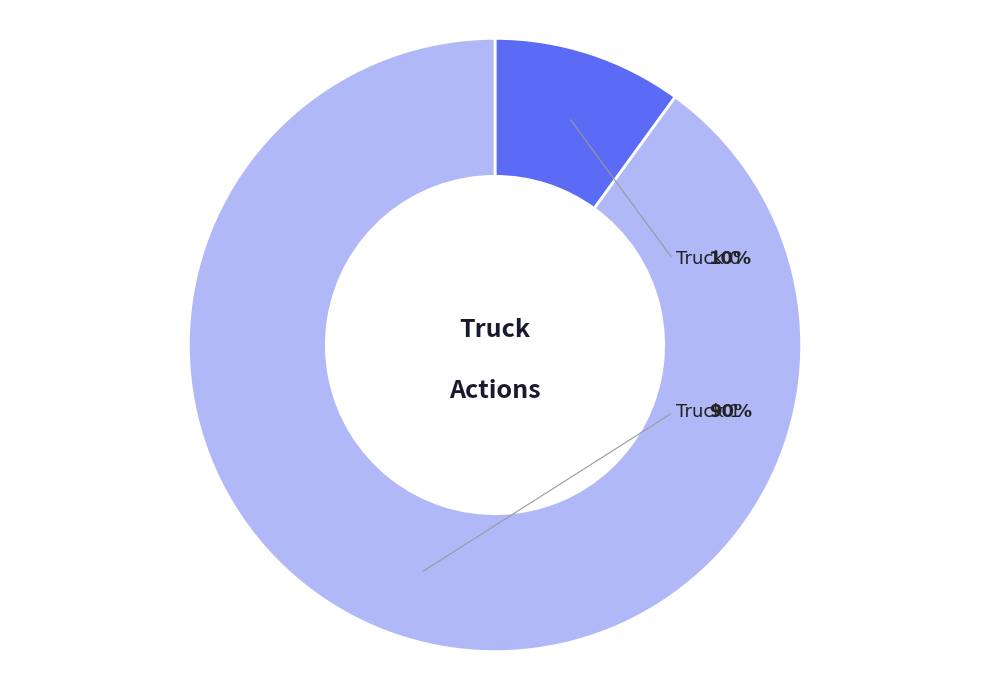

Which category accounts for the majority?

Truck 1